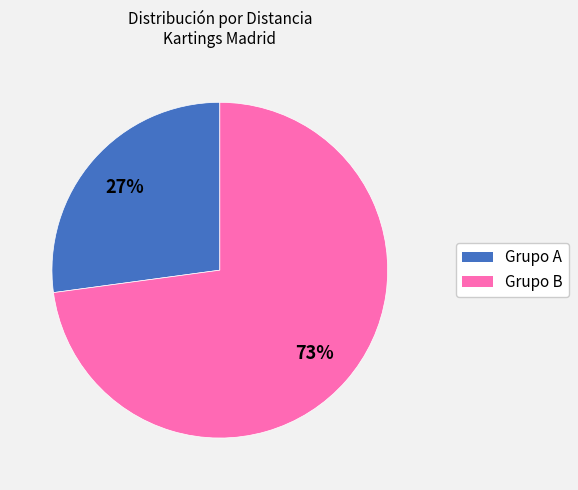

To the nearest percent, what is the average slice percentage?

50%